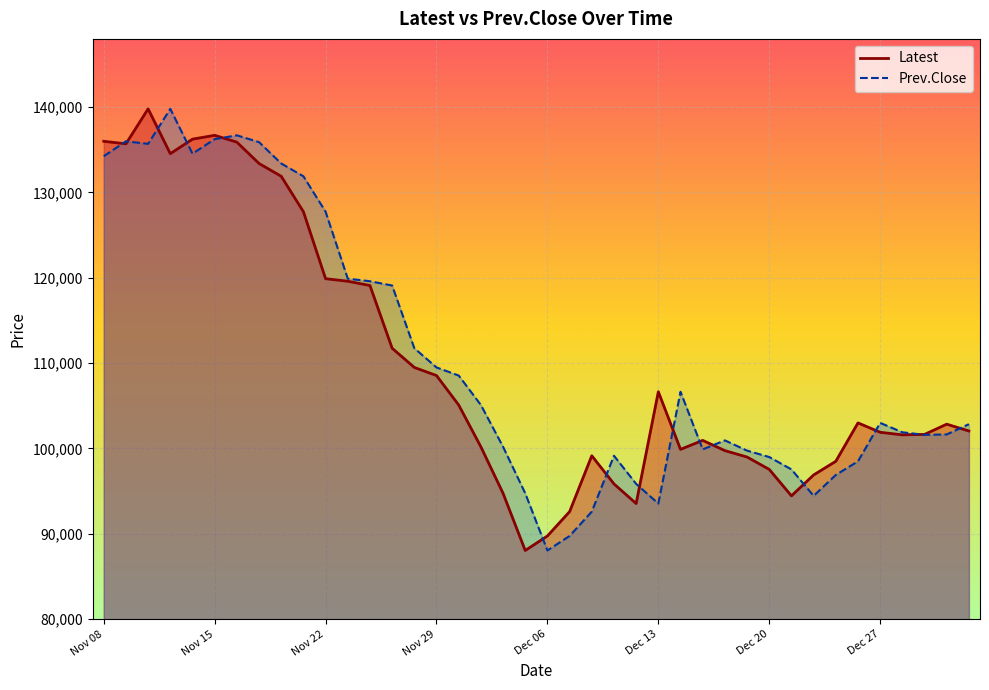

Does the chart display data point markers on the line(s)?

No